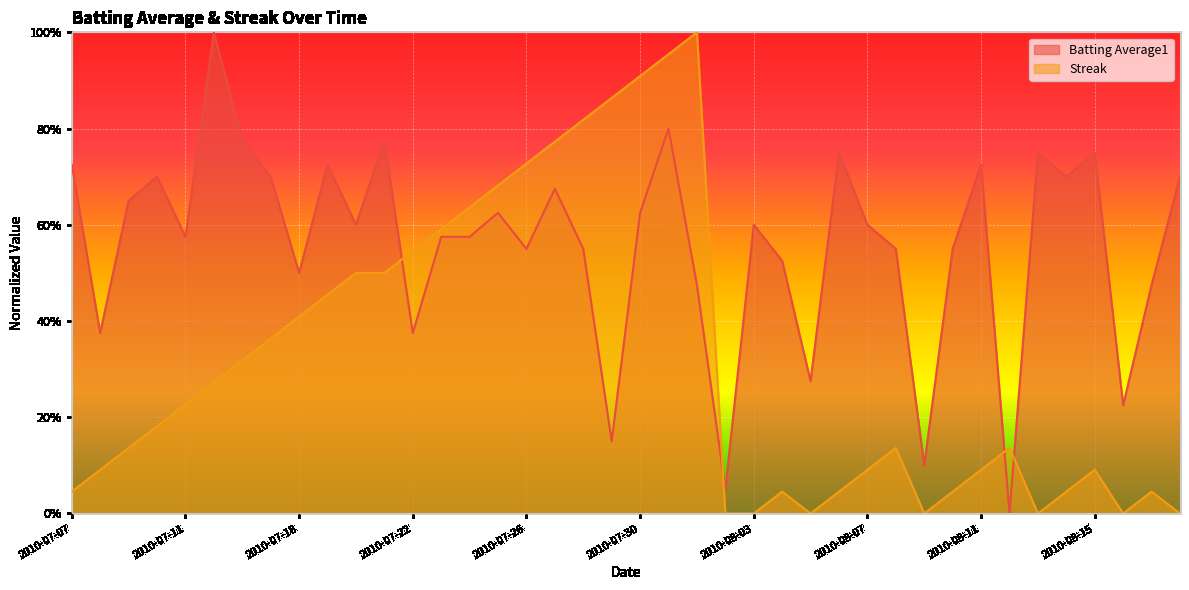

Which series changed the most between 2010-07-19 and 2010-08-03?

Streak